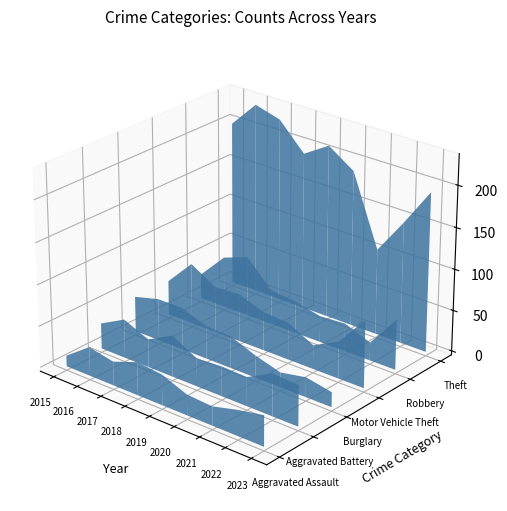

Reading left to right, list all the values displayed in this chart.

Aggravated Assault: 2015=13	2016=35	2017=29	2018=40	2019=37	2020=25	2021=23	2022=31	2023=37
Aggravated Battery: 2015=31	2016=47	2017=34	2018=50	2019=34	2020=36	2021=35	2022=51	2023=49
Burglary: 2015=43	2016=51	2017=51	2018=40	2019=39	2020=27	2021=18	2022=24	2023=18
Motor Vehicle Theft: 2015=42	2016=74	2017=56	2018=58	2019=47	2020=45	2021=29	2022=45	2023=82
Robbery: 2015=30	2016=62	2017=73	2018=42	2019=39	2020=32	2021=34	2022=22	2023=61
Theft: 2015=200	2016=232	2017=223	2018=191	2019=210	2020=189	2021=104	2022=147	2023=193